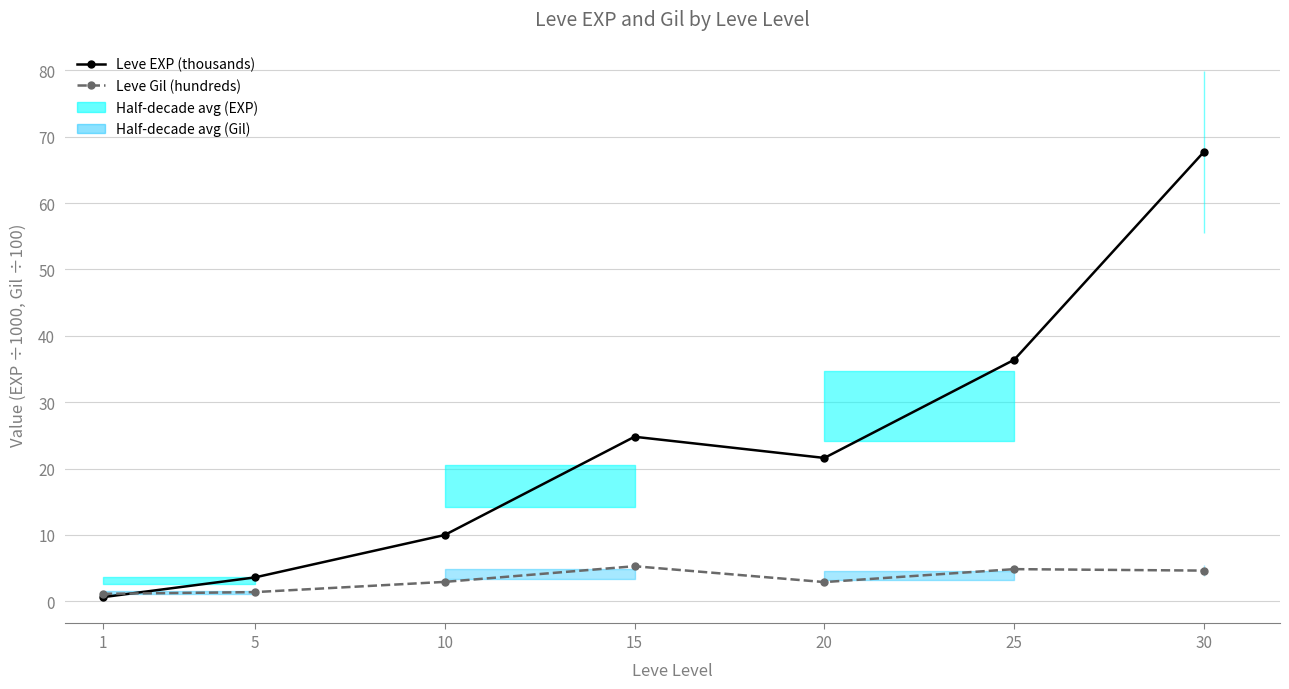

What is the sum of the Leve Gil (hundreds) values at 5 and 1?

2.5